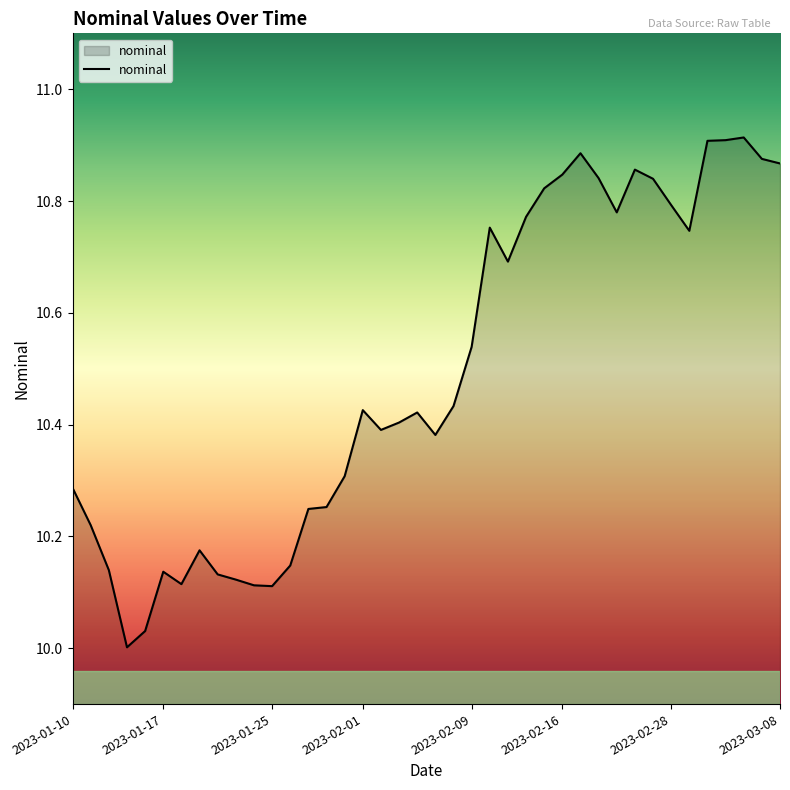

What is the difference between the maximum and minimum values?

0.9